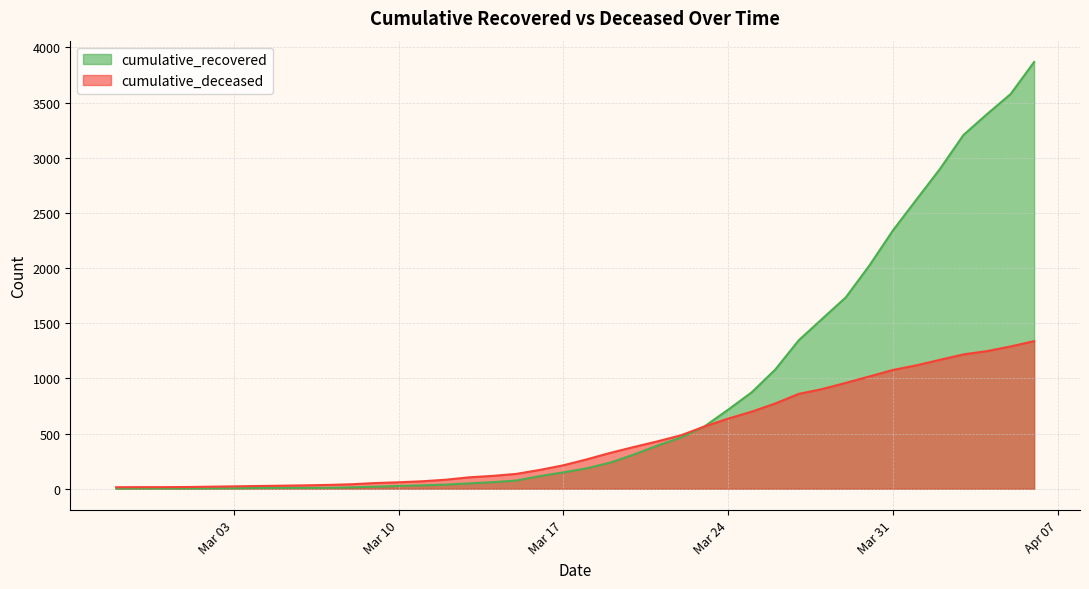

Is the value of cumulative_recovered at 2020-03-05 greater than the value of cumulative_deceased at 2020-03-02?

No